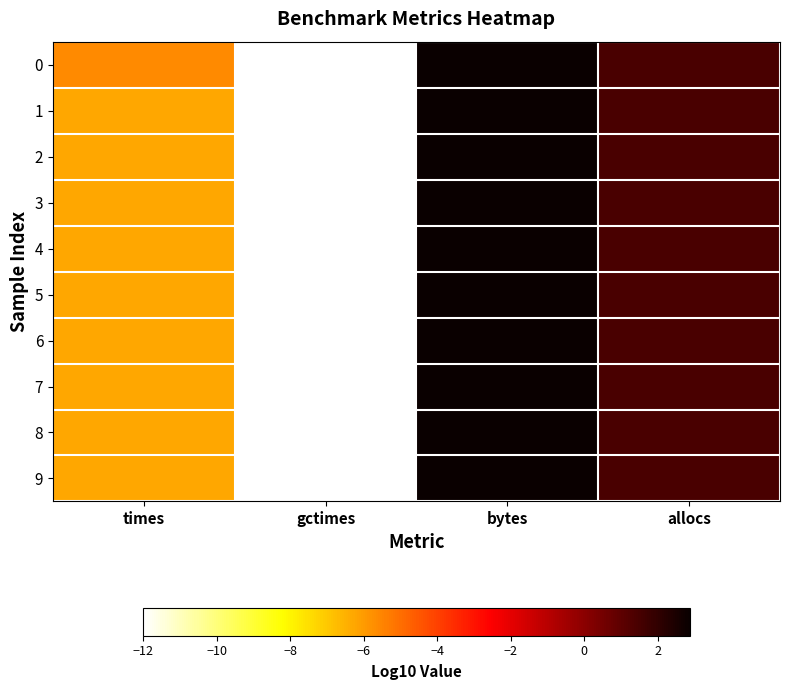

How many data points does each series have?

4